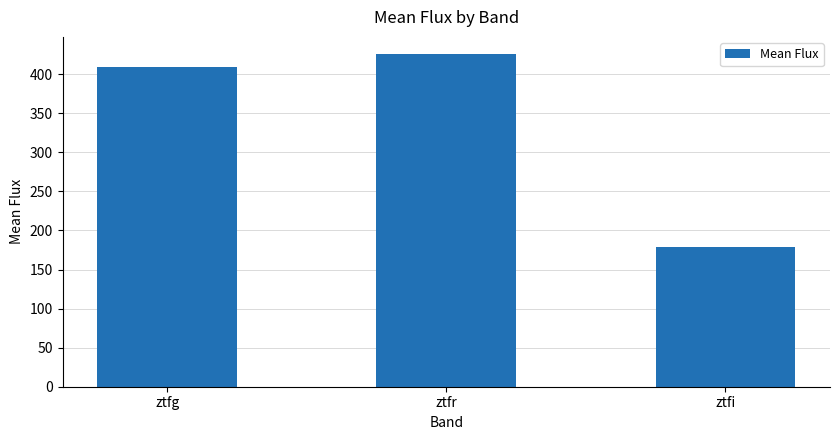

How many bars are there in total?

3